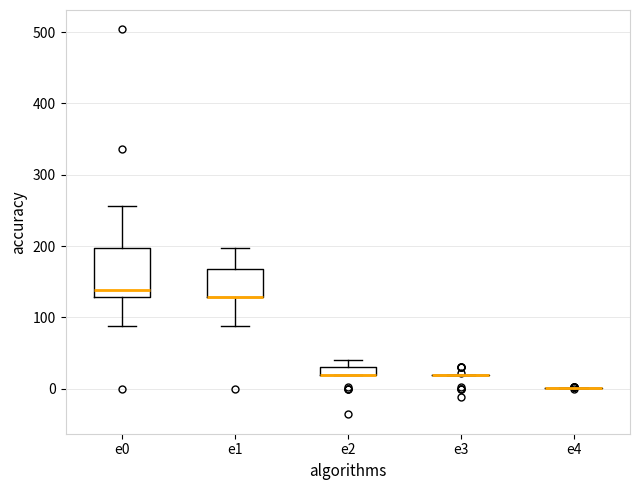

Comparing the boxes themselves (not the whiskers), which one is the tallest?

e0